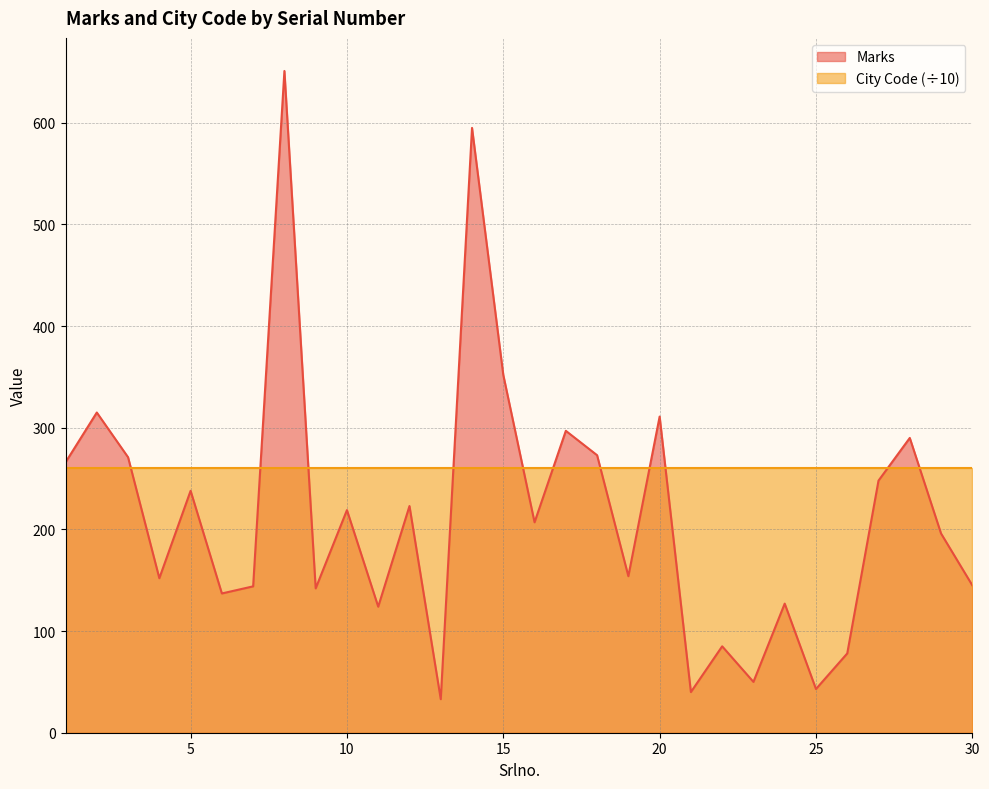

What is the difference between the values at 29 and 5?

42